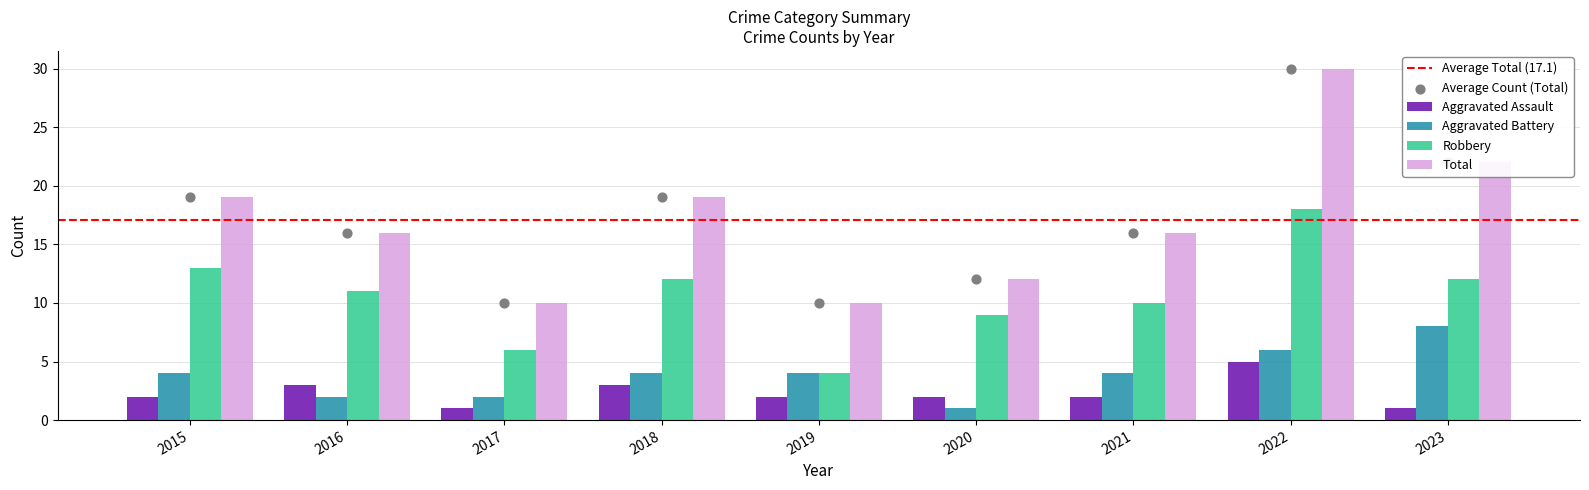

What are all the series names shown in the legend?

Aggravated Assault, Aggravated Battery, Robbery, Total